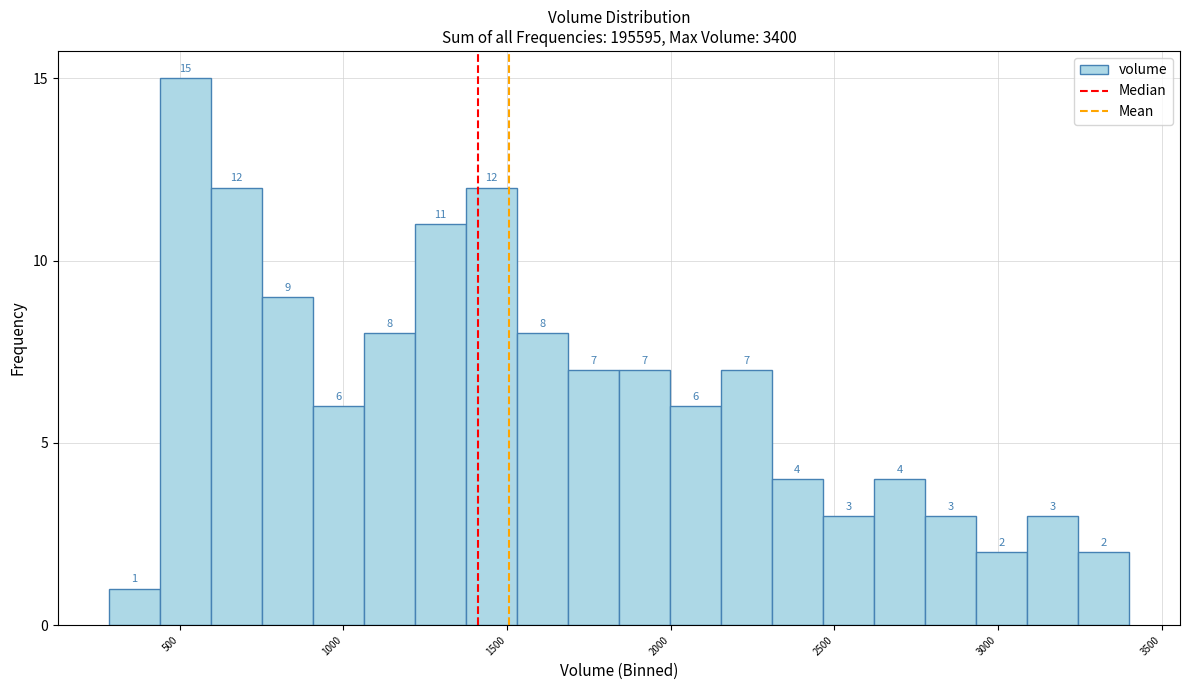

Read against the x-axis, roughly where is the centre of the tallest bar?

500